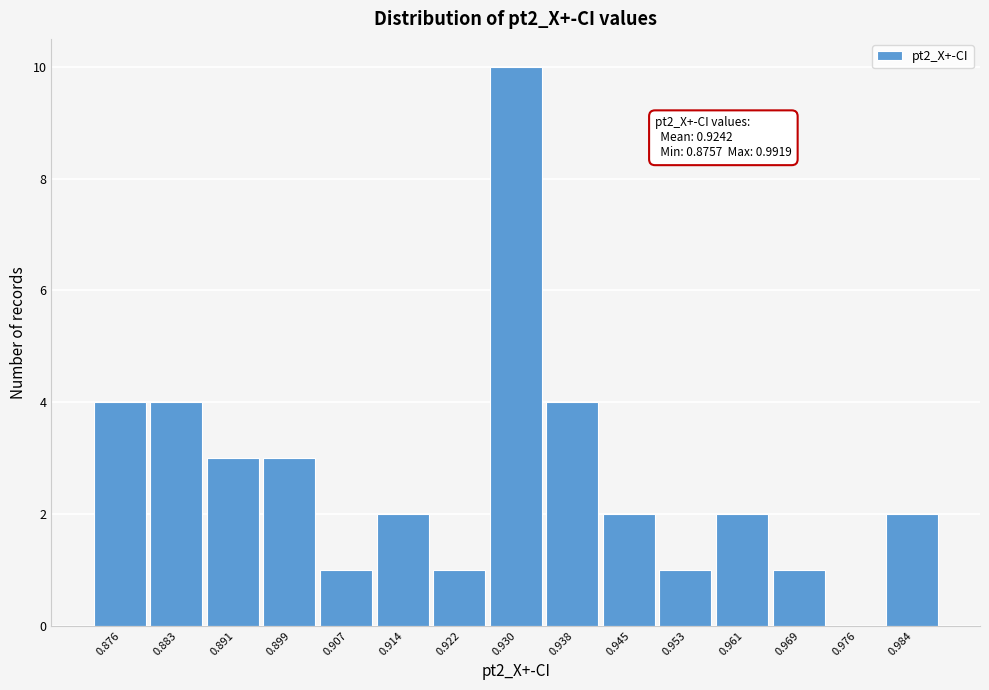

Reading left to right, transcribe all the data shown in this chart.

0.876=4	0.883=4	0.891=3	0.899=3	0.907=1	0.914=2	0.922=1	0.930=10	0.938=4	0.945=2	0.953=1	0.961=2	0.969=1	0.976=0	0.984=2